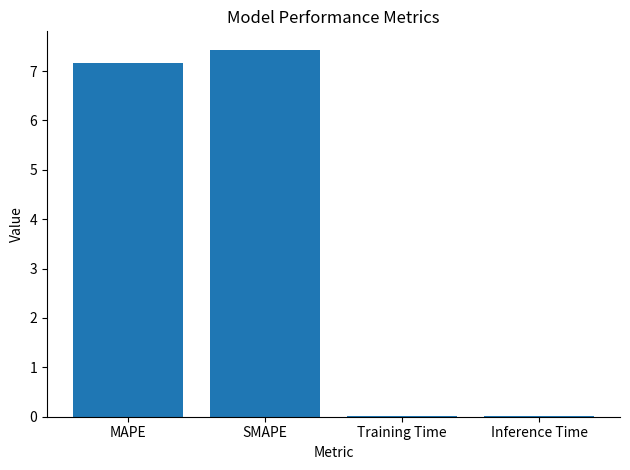

Where does the data first go above 7?

MAPE